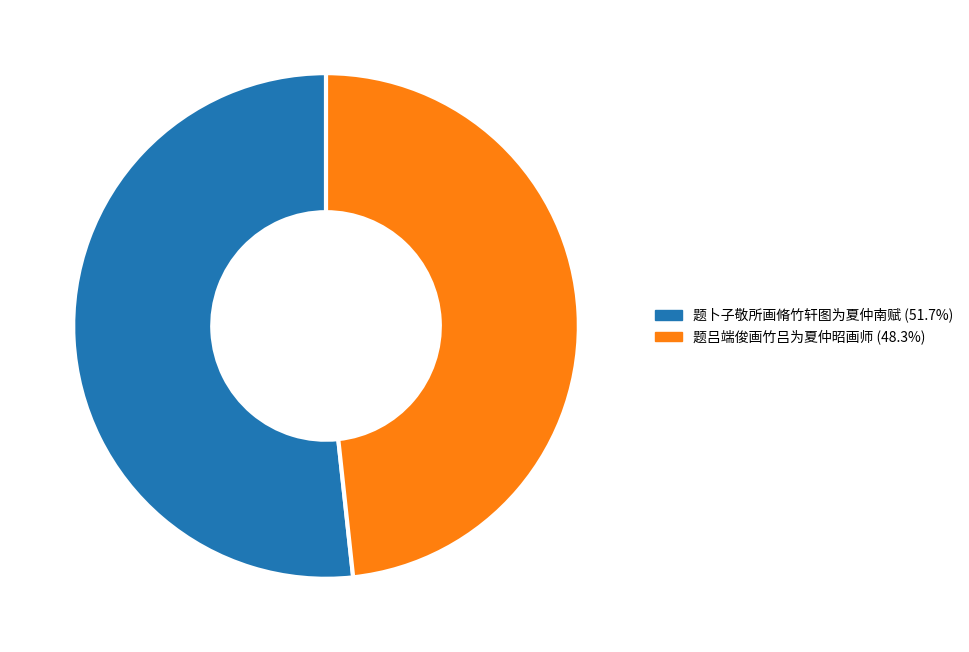

Is there any slice that represents more than half of the pie?

Yes